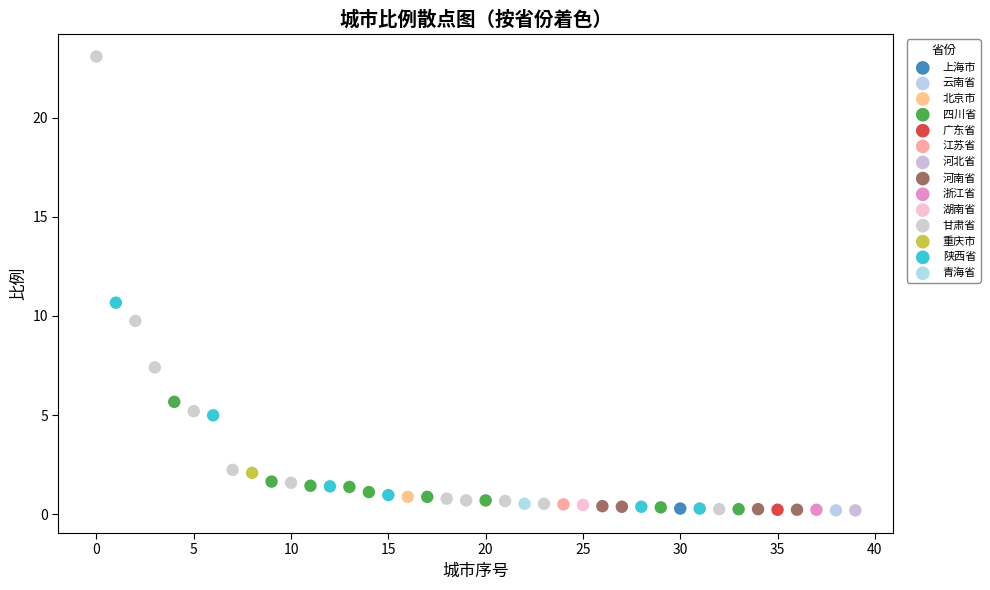

What are all the series names shown in the legend?

上海市, 云南省, 北京市, 四川省, 广东省, 江苏省, 河北省, 河南省, 浙江省, 湖南省, 甘肃省, 重庆市, 陕西省, 青海省